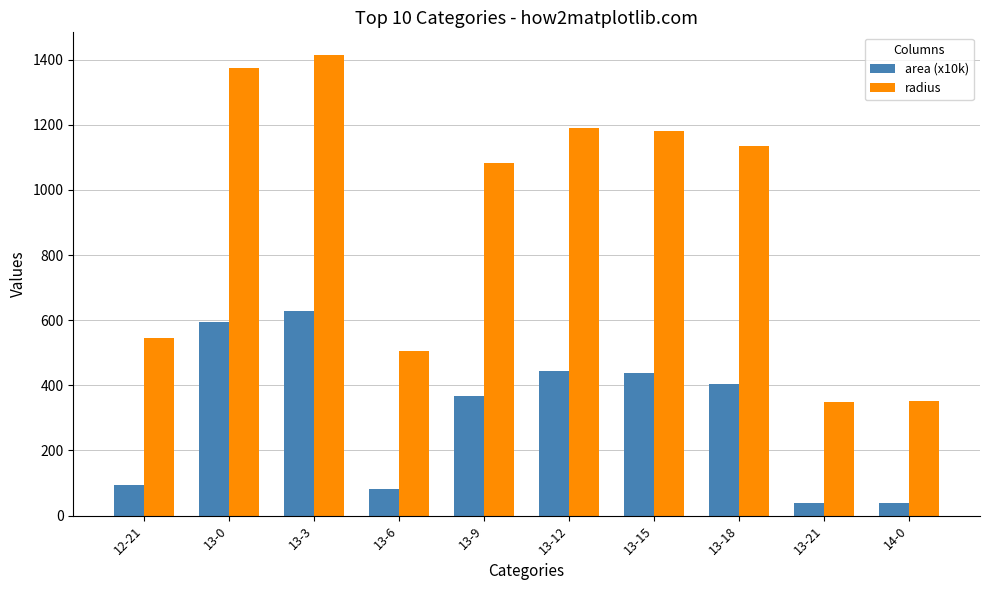

What is the label of the 5th bar from the left?

13-9